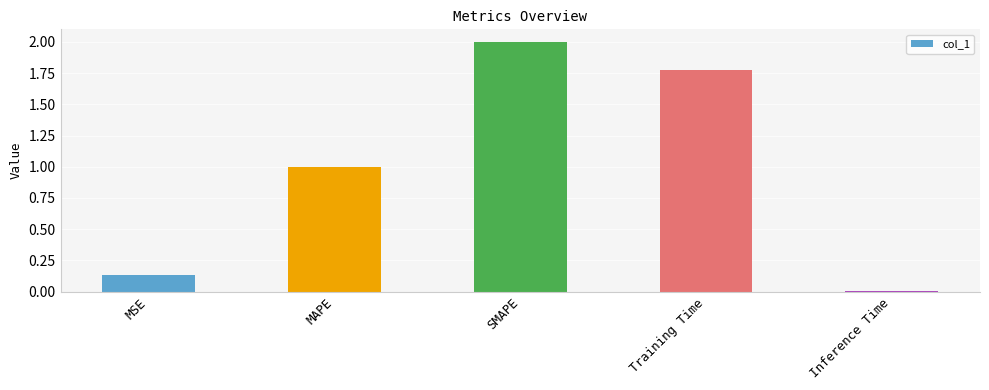

Are the bars grouped side by side (vs. stacked)?

No